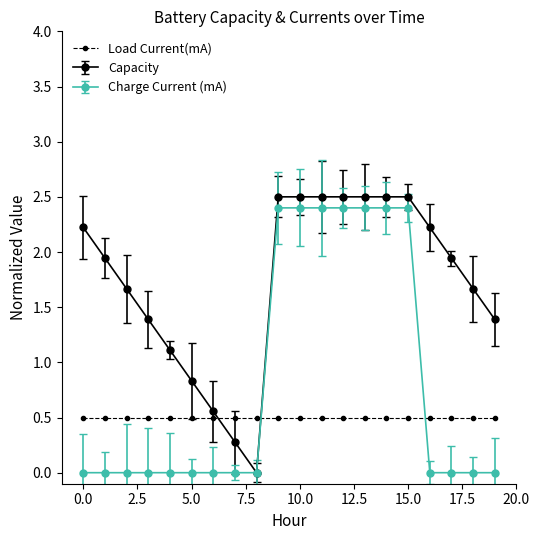

In Capacity, how many points are lower than both neighbors (excluding endpoints)?

1